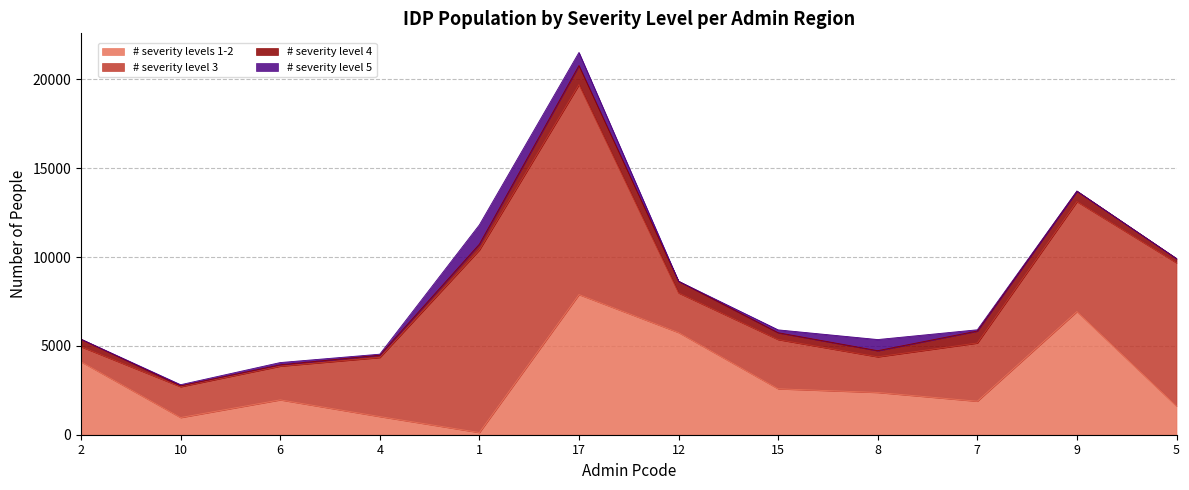

What is the sum of all # severity levels 1-2 values?

37225.7